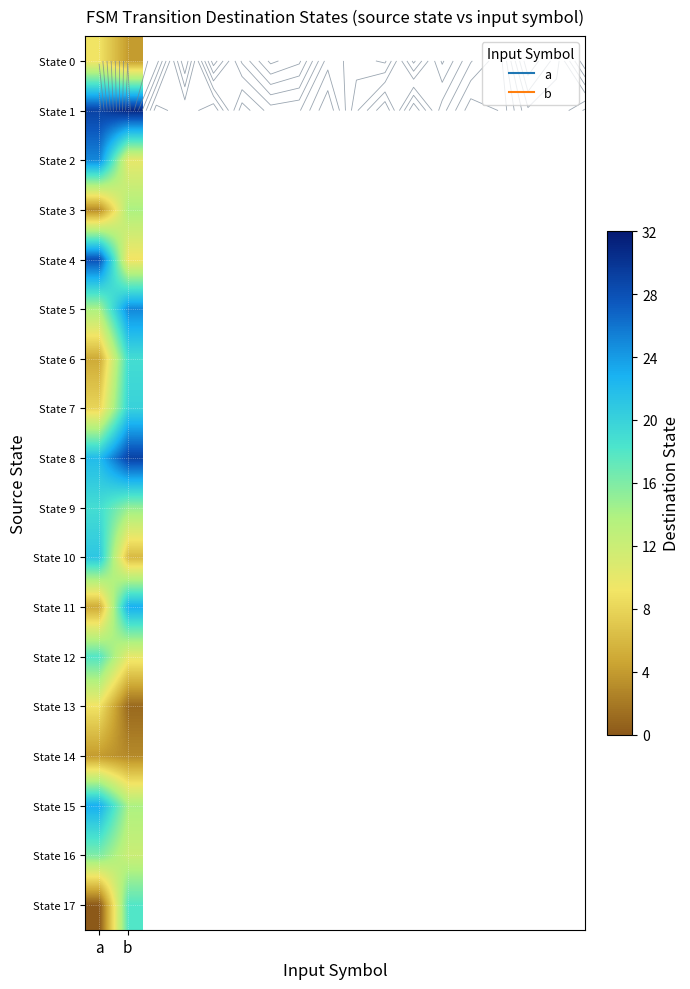

What value does the State 8 series have at b?

29